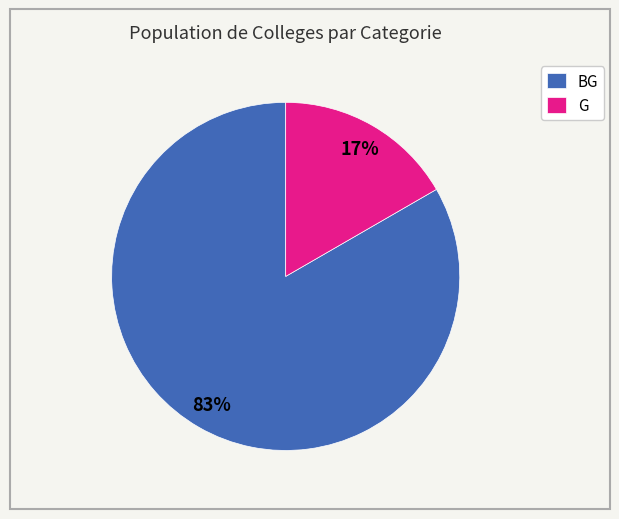

What is the majority slice?

BG